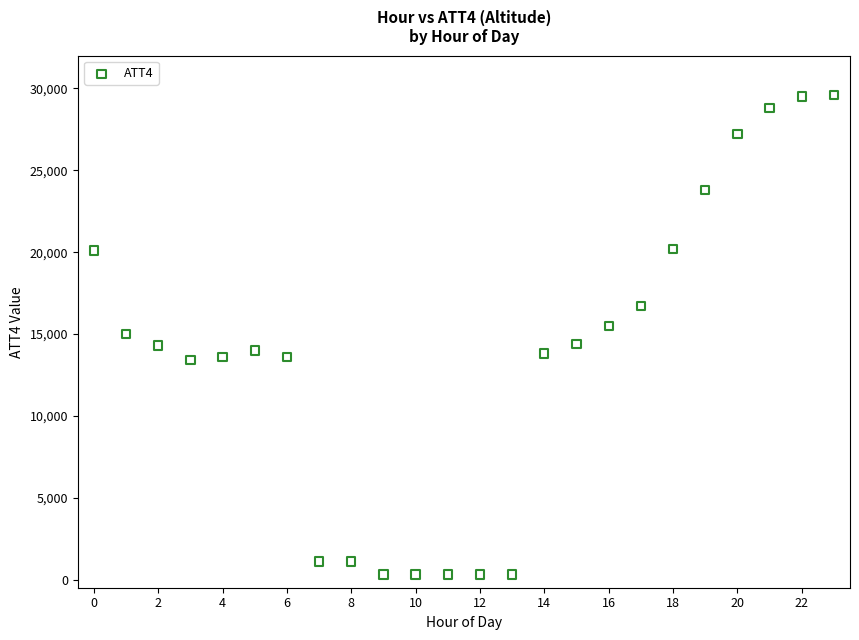

What is the range of Y values (max minus min)?

29300